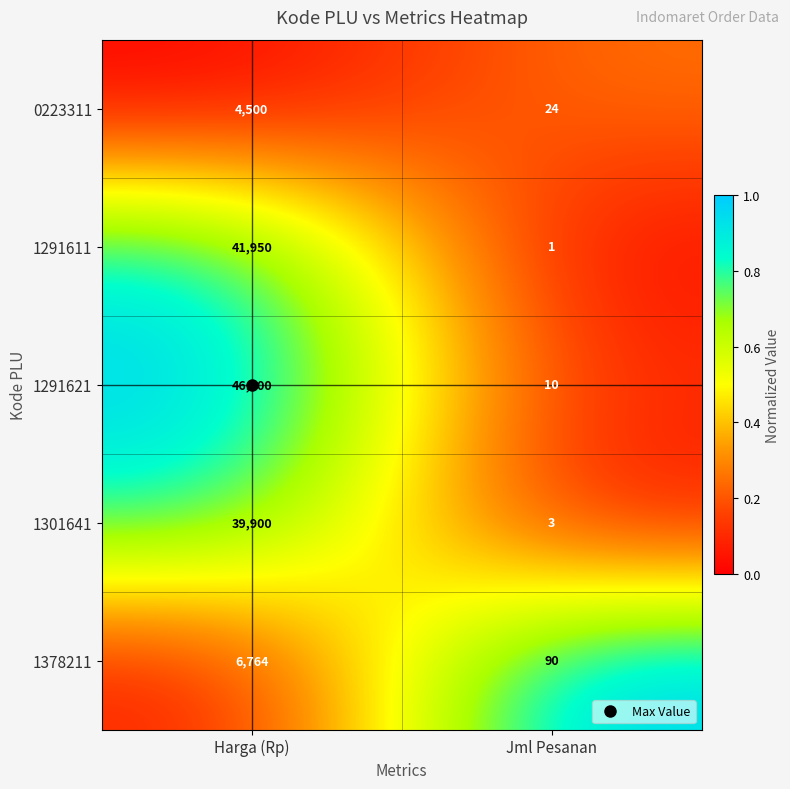

List the series in order of their peak value, lowest first.

0223311, 1378211, 1301641, 1291611, 1291621